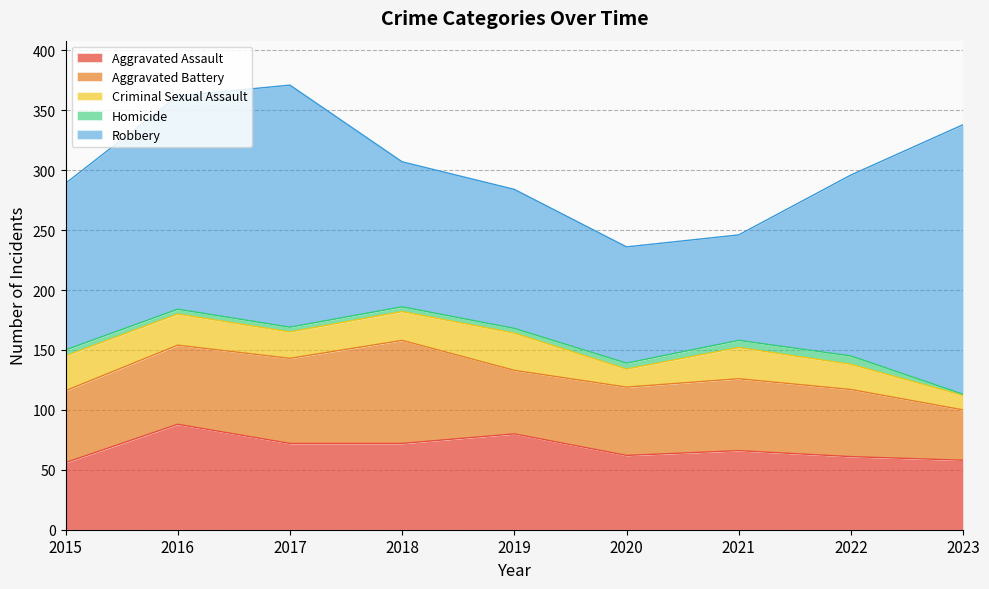

At which label does Aggravated Assault first exceed 66?

2016